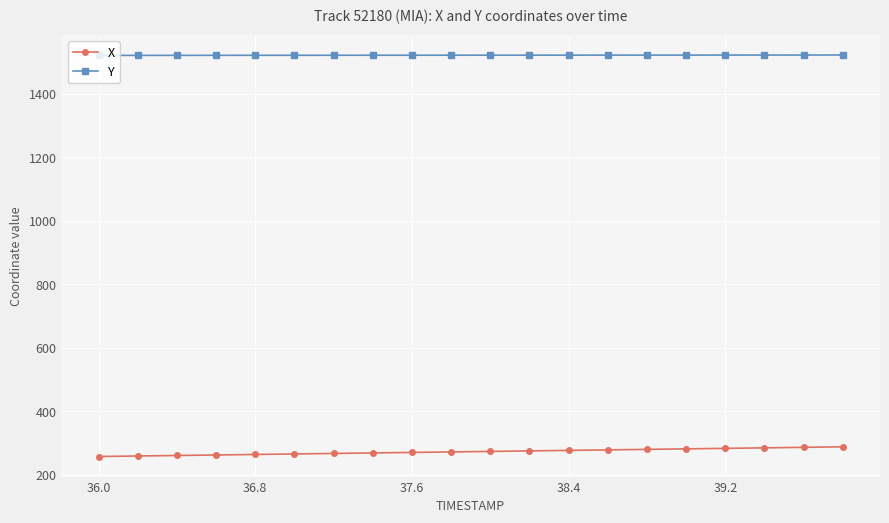

What is the maximum value for Y?

1522.8